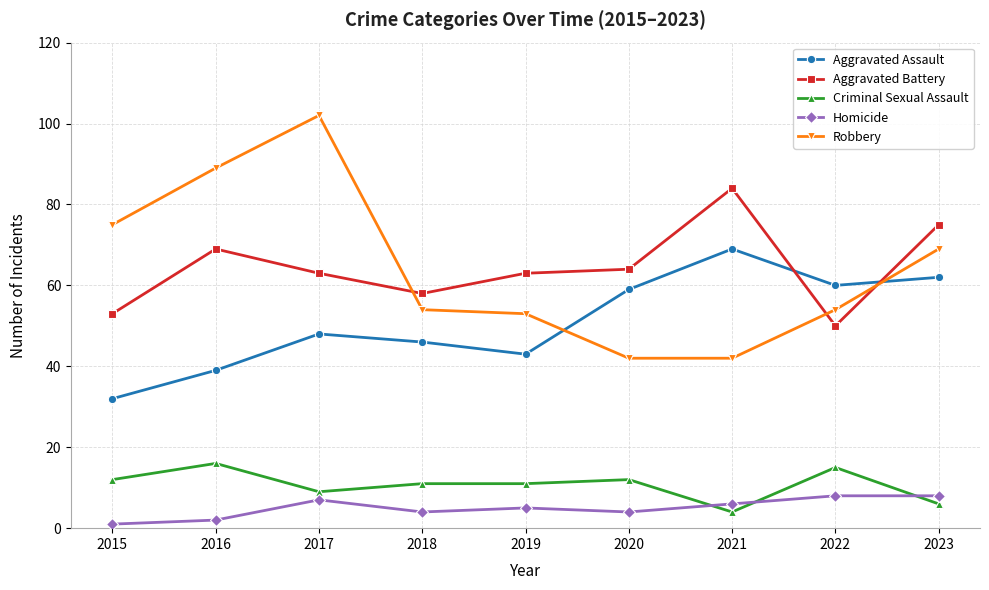

How many categories are shown in the chart?

9